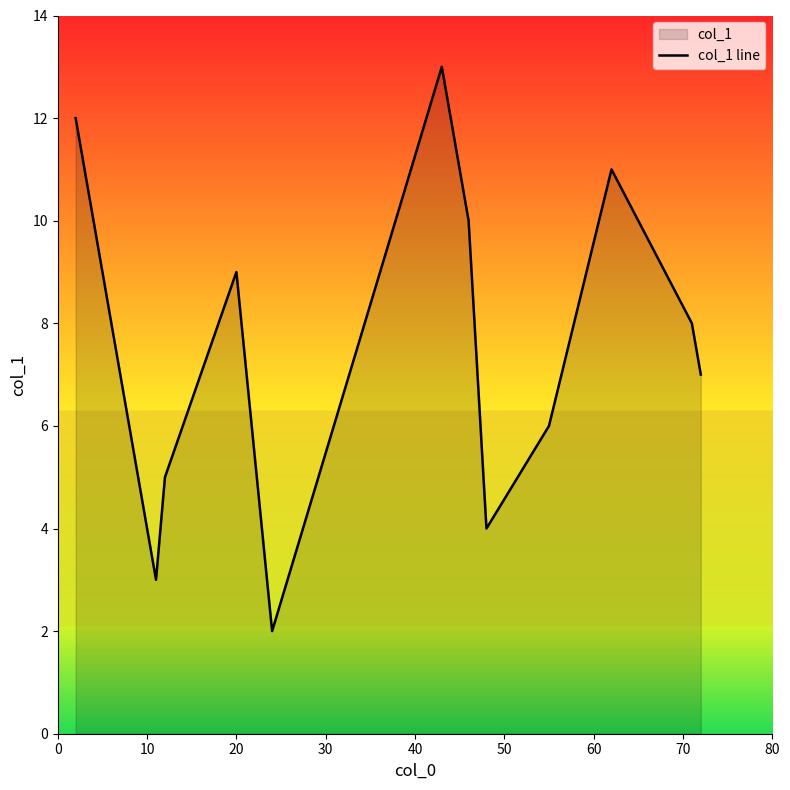

What is the greatest value displayed?

13